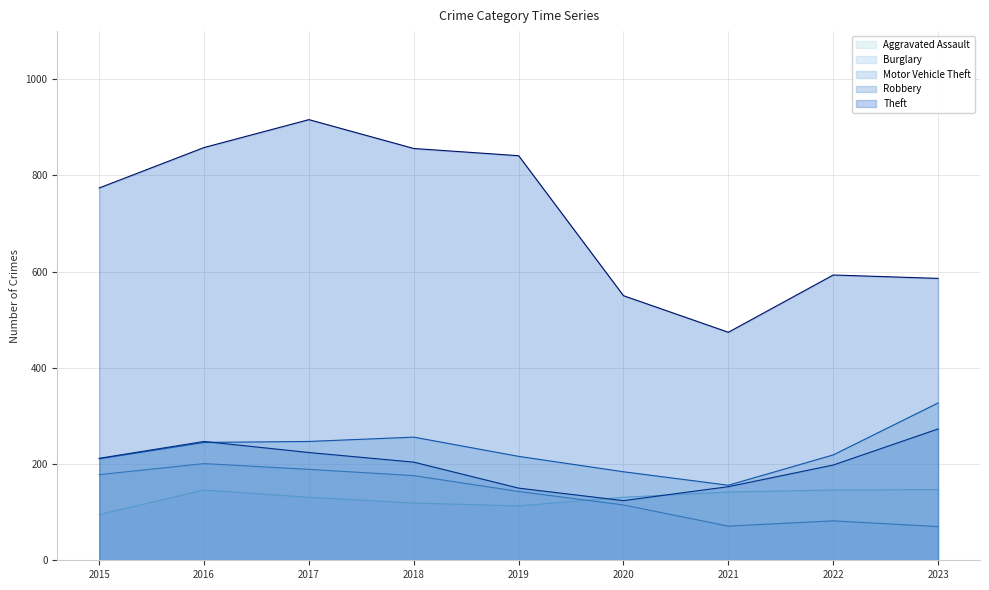

Reading left to right, transcribe all the data shown in this chart.

Aggravated Assault: 95	146	131	119	113	131	142	146	147
Burglary: 178	201	189	176	143	115	71	82	70
Motor Vehicle Theft: 211	245	247	256	216	184	156	219	327
Robbery: 212	247	224	204	150	124	153	198	273
Theft: 774	858	916	856	841	550	474	593	586